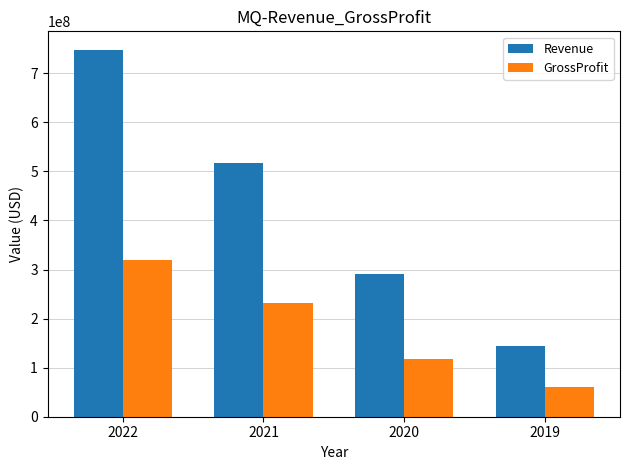

What is the difference between the maximum and second lowest values in the Revenue series?

457914000